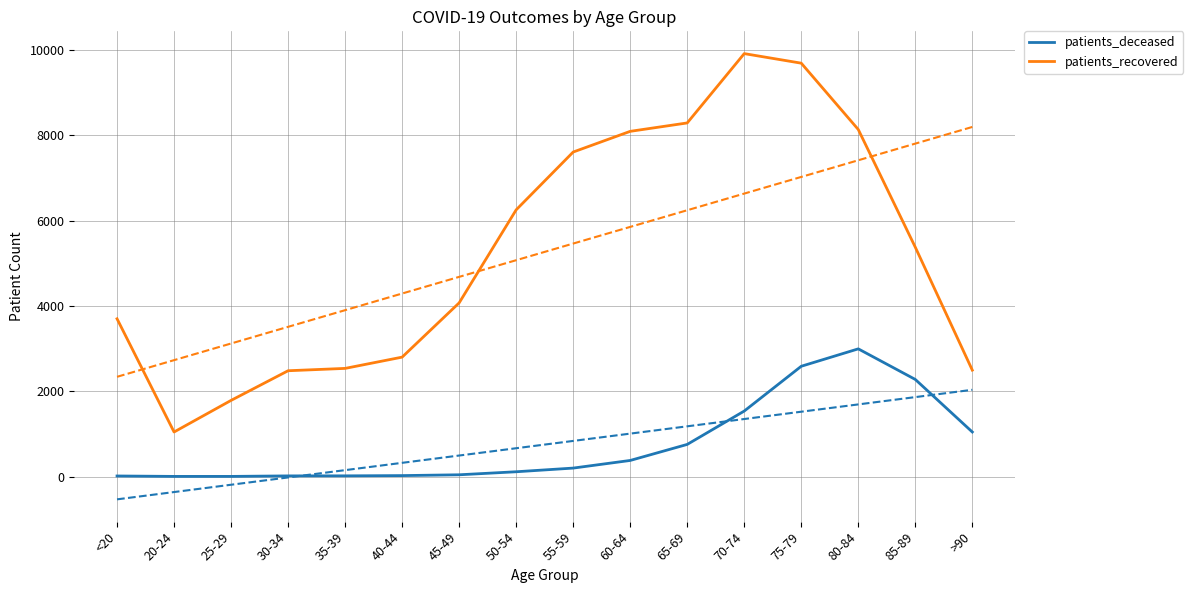

At which label does patients_recovered reach its peak?

70-74